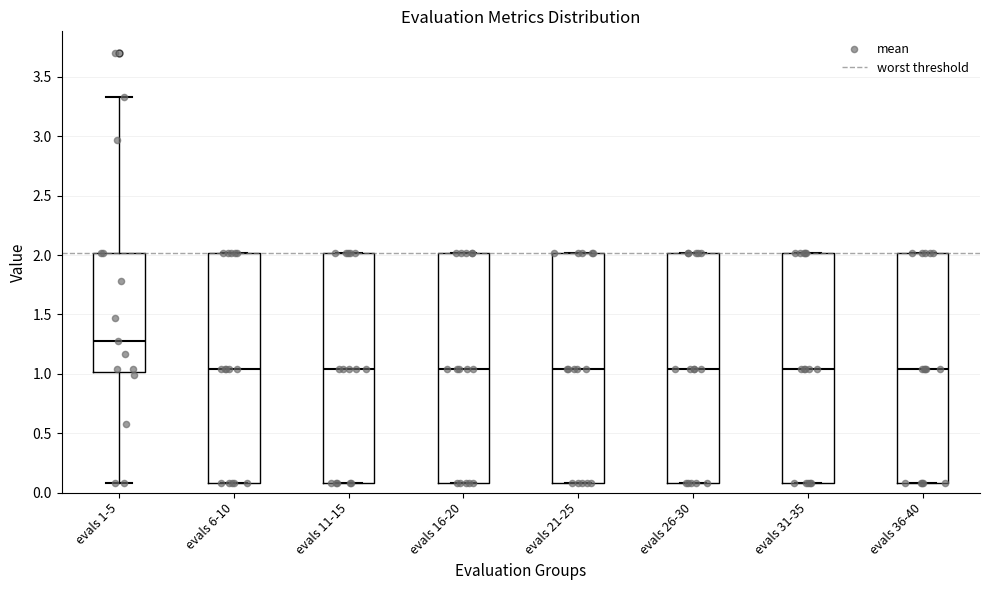

Reading left to right, read every box against the y-axis: the position of its median line, the range the box covers, and the ends of its whiskers. The values are not printed on the chart, so give them approximately, as read against the axis.

evals 1-5: median 1.30, box 1.00 to 2.00, whiskers 0.10 to 3.35
evals 6-10: median 1.05, box 0.10 to 2.00, whiskers 0.10 to 2.00
evals 11-15: median 1.05, box 0.10 to 2.00, whiskers 0.10 to 2.00
evals 16-20: median 1.05, box 0.10 to 2.00, whiskers 0.10 to 2.00
evals 21-25: median 1.05, box 0.10 to 2.00, whiskers 0.10 to 2.00
evals 26-30: median 1.05, box 0.10 to 2.00, whiskers 0.10 to 2.00
evals 31-35: median 1.05, box 0.10 to 2.00, whiskers 0.10 to 2.00
evals 36-40: median 1.05, box 0.10 to 2.00, whiskers 0.10 to 2.00